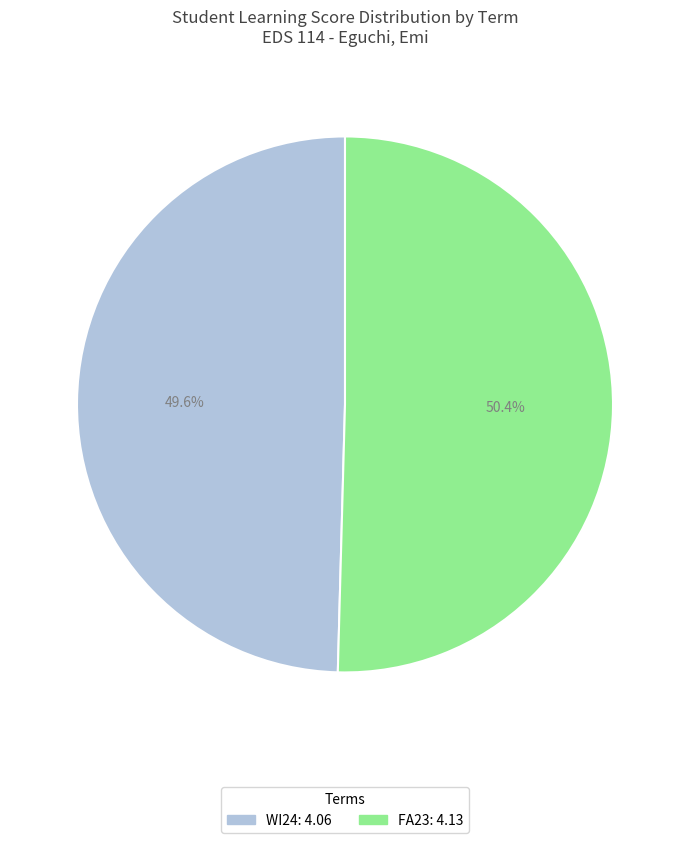

Which category accounts for the majority?

FA23